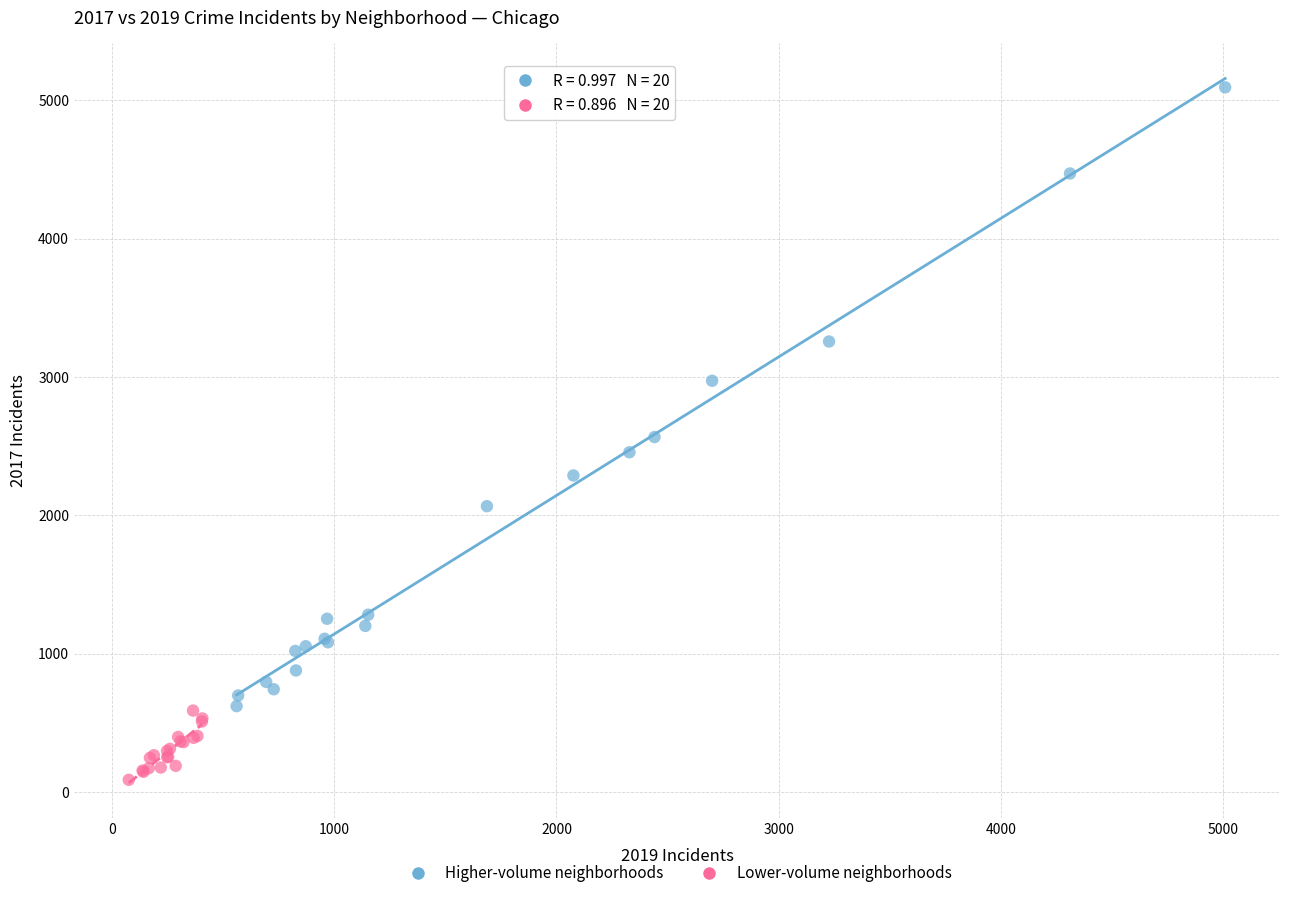

Which series has the largest Y range (max minus min)?

Higher-volume neighborhoods